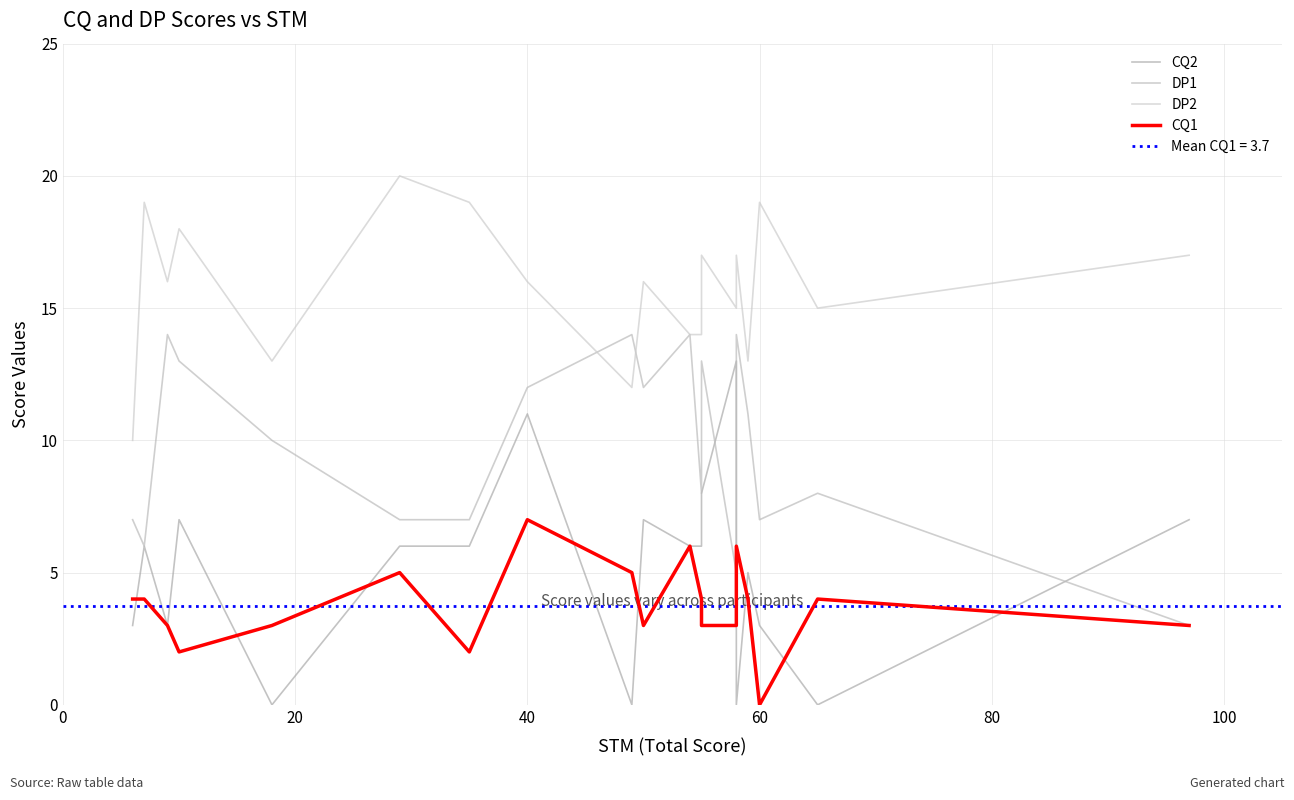

What is the maximum value shown in the chart?

20